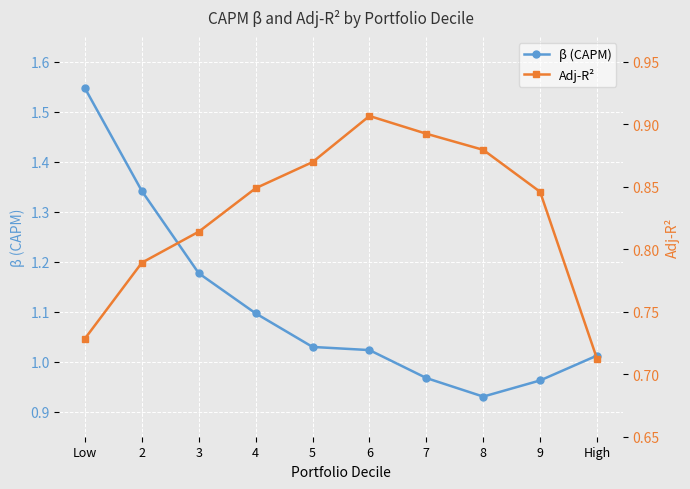

What is the average value of the Adj-R² series?

0.8